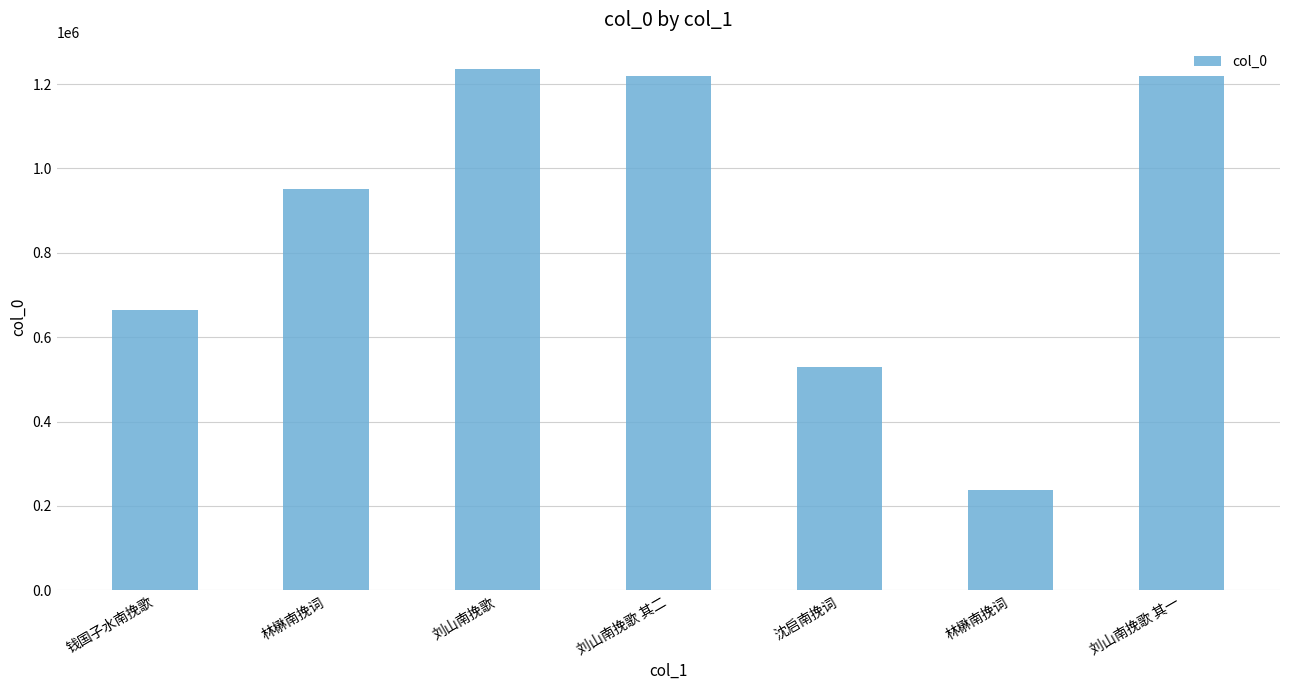

What is the maximum value shown in the chart?

1236437